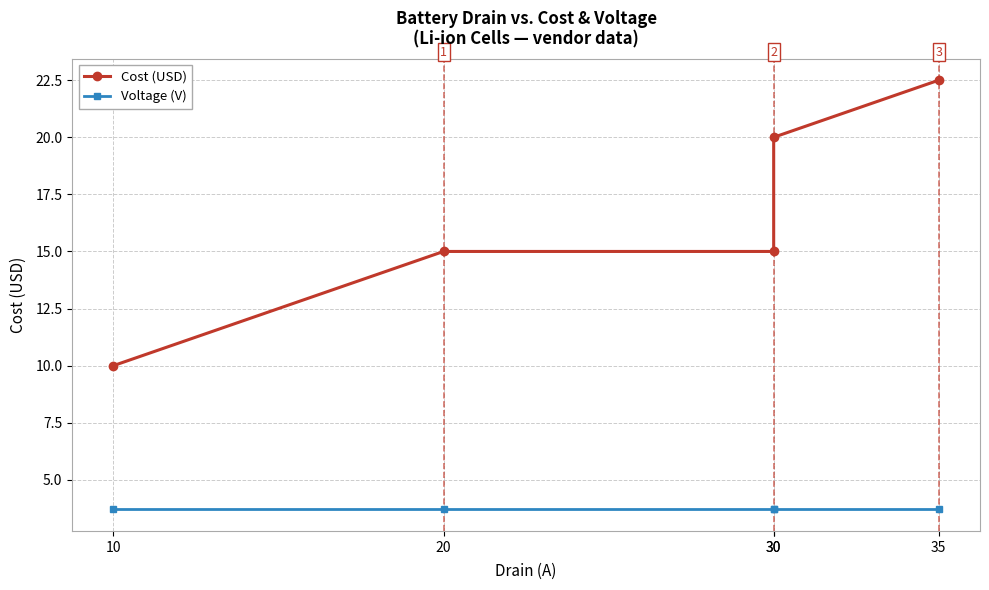

At which label is Cost (USD) closest to 16?

20